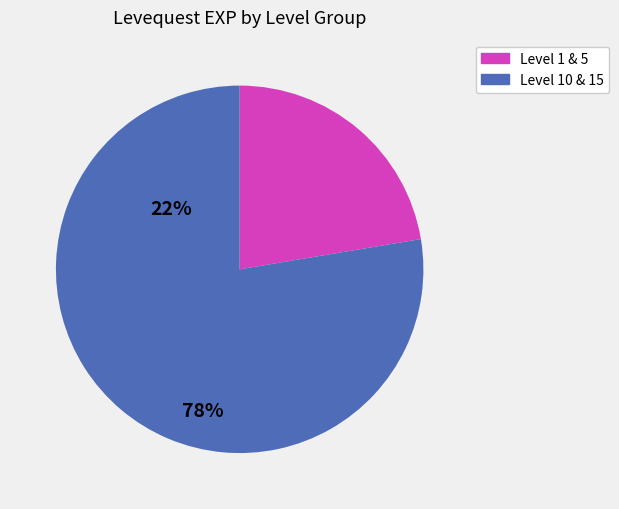

Does any single category account for the majority?

Yes